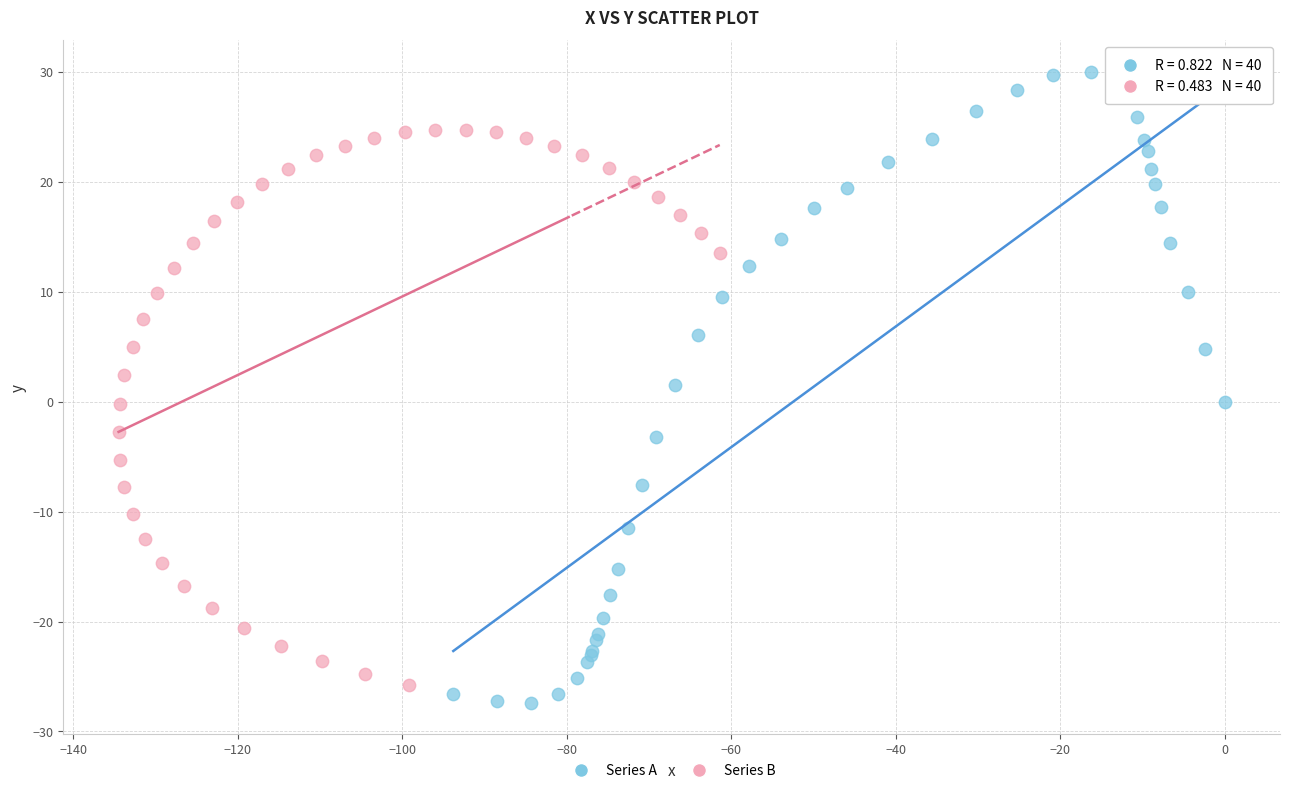

Which series has the largest Y range (max minus min)?

Series A